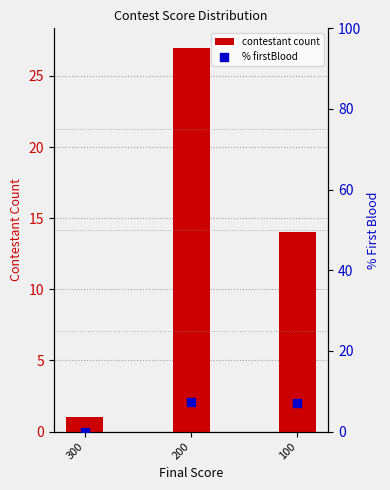

At how many categories does at least one series exceed 7?

2